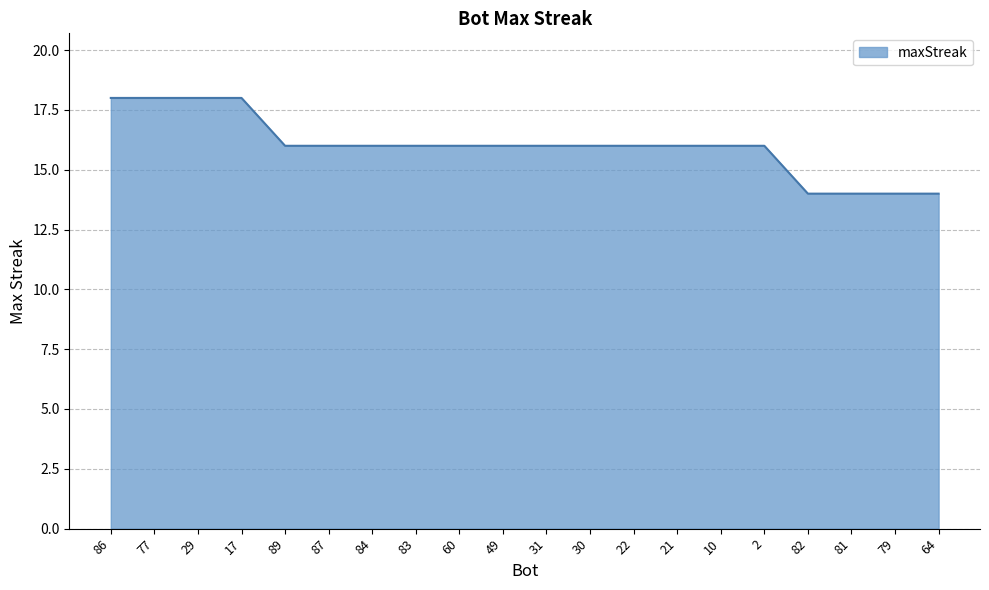

Reading right to left, what are all the values shown in this chart?

64=14	79=14	81=14	82=14	2=16	10=16	21=16	22=16	30=16	31=16	49=16	60=16	83=16	84=16	87=16	89=16	17=18	29=18	77=18	86=18